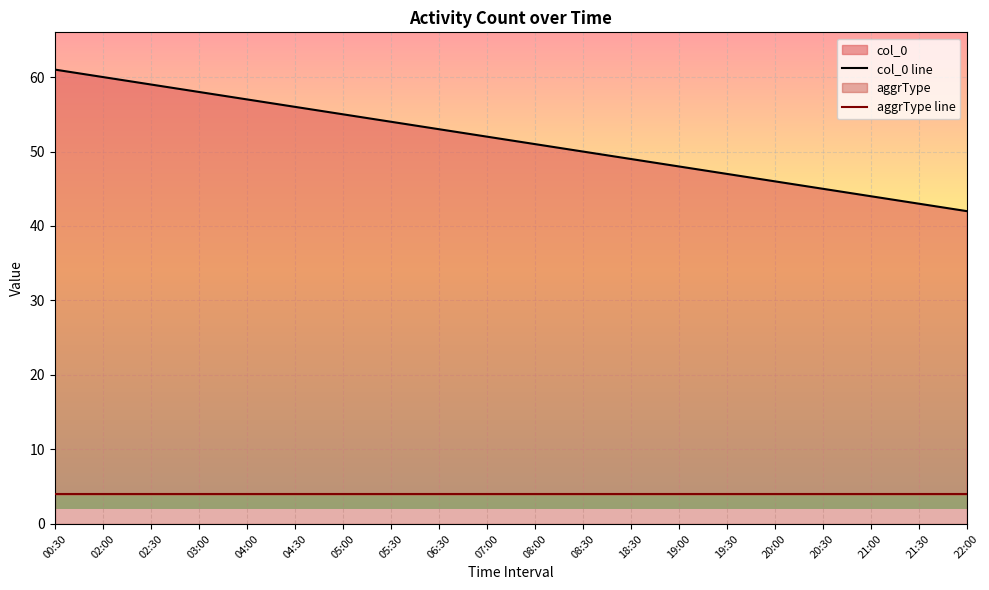

The value of aggrType line at 08:00 is 4. True or false?

True